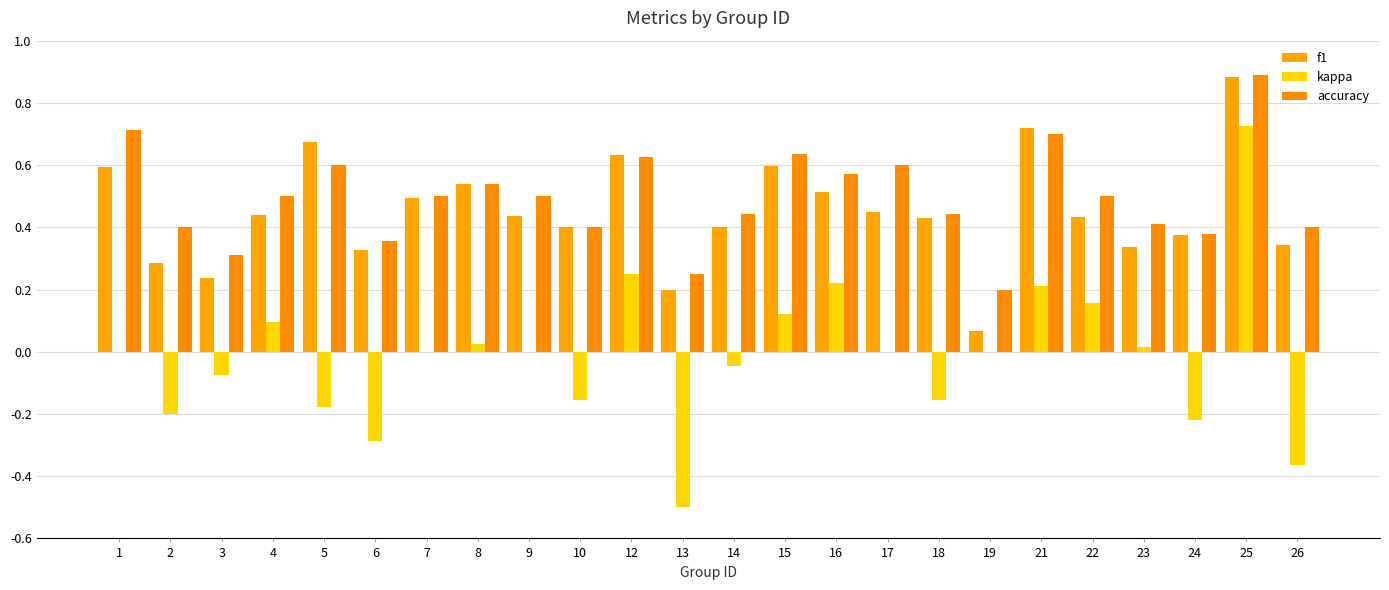

Count the accuracy values in the range 0 to 1.

24